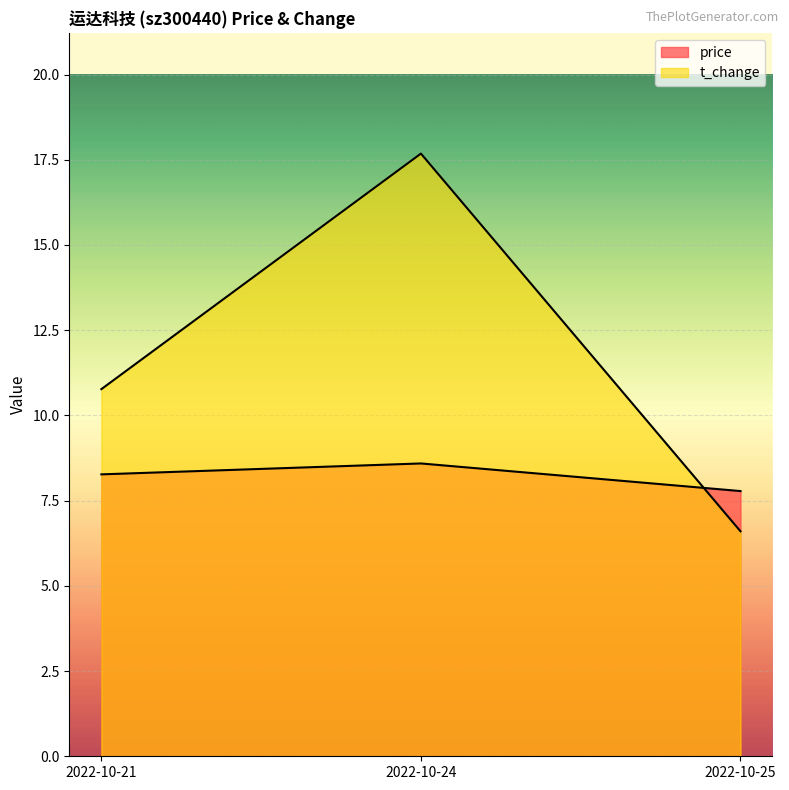

What is the difference between the second highest and minimum values in the price series?

0.5